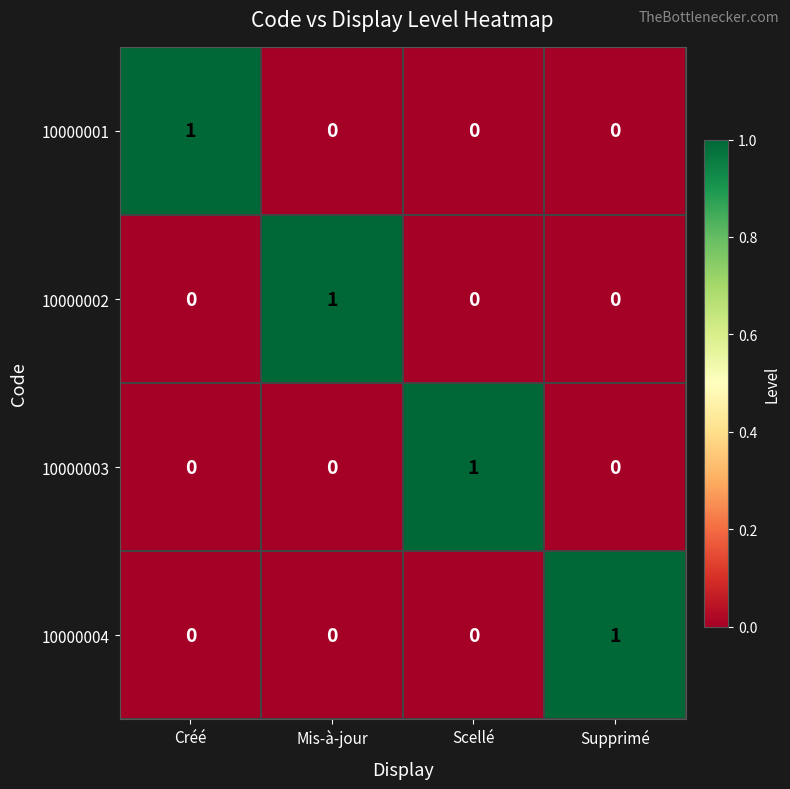

Is it true that 10000003 equals 2 at Scellé?

False